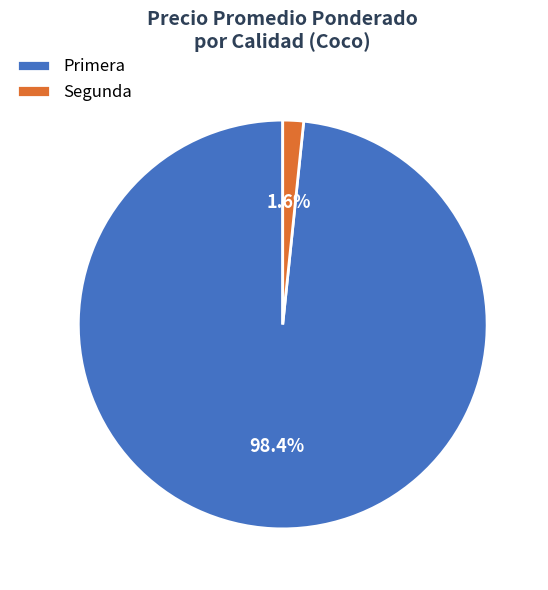

What is the total percentage of Primera and Segunda?

100.0%